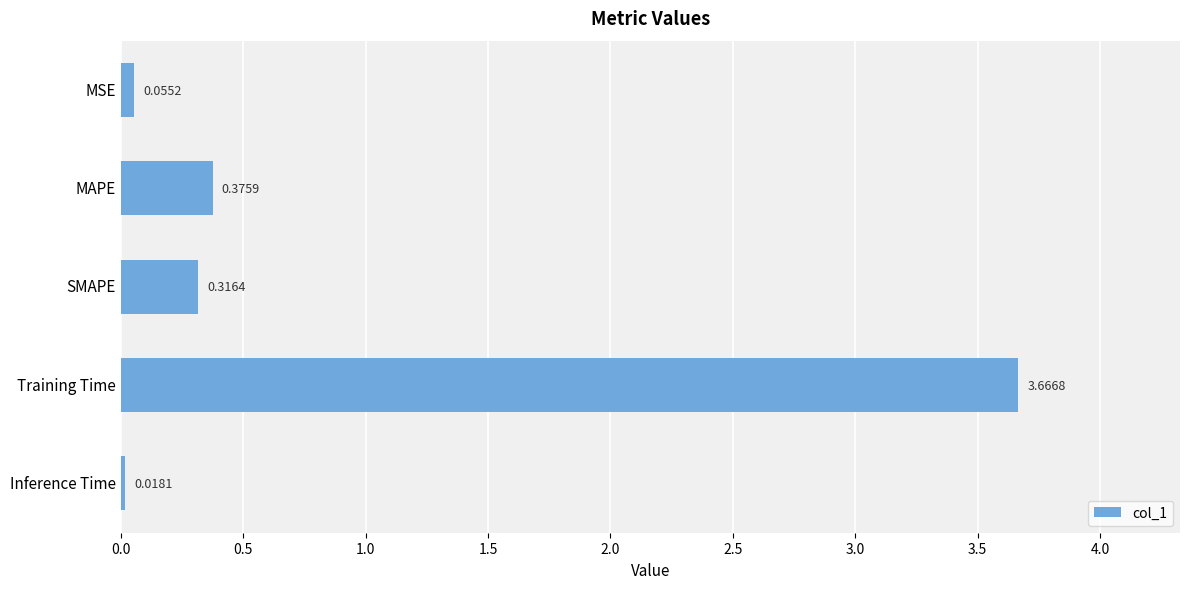

What is the difference between the maximum and minimum values?

3.6